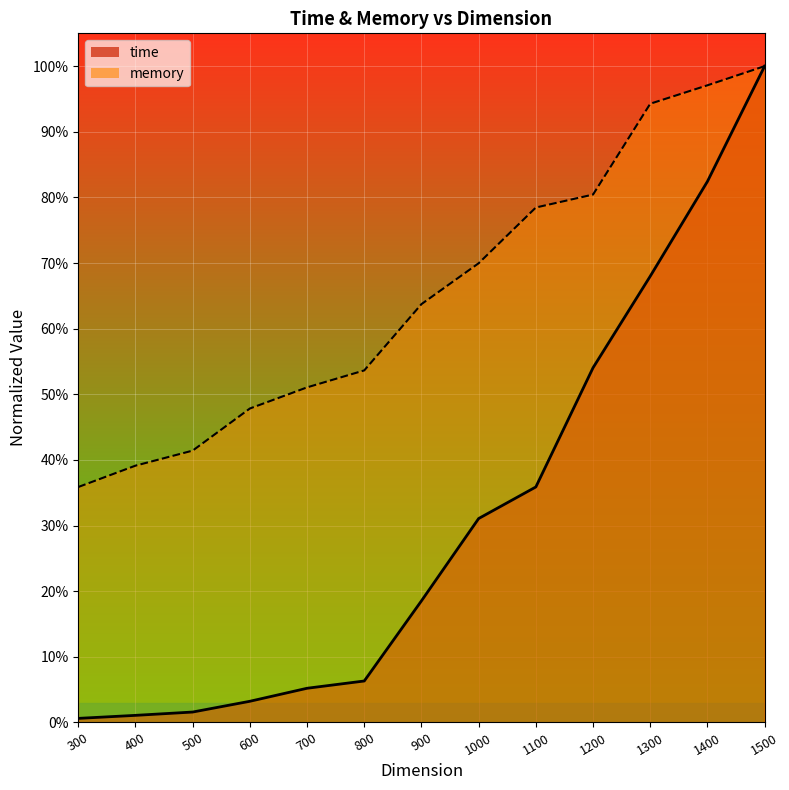

Is the value of time at 300 greater than the value of memory at 700?

No